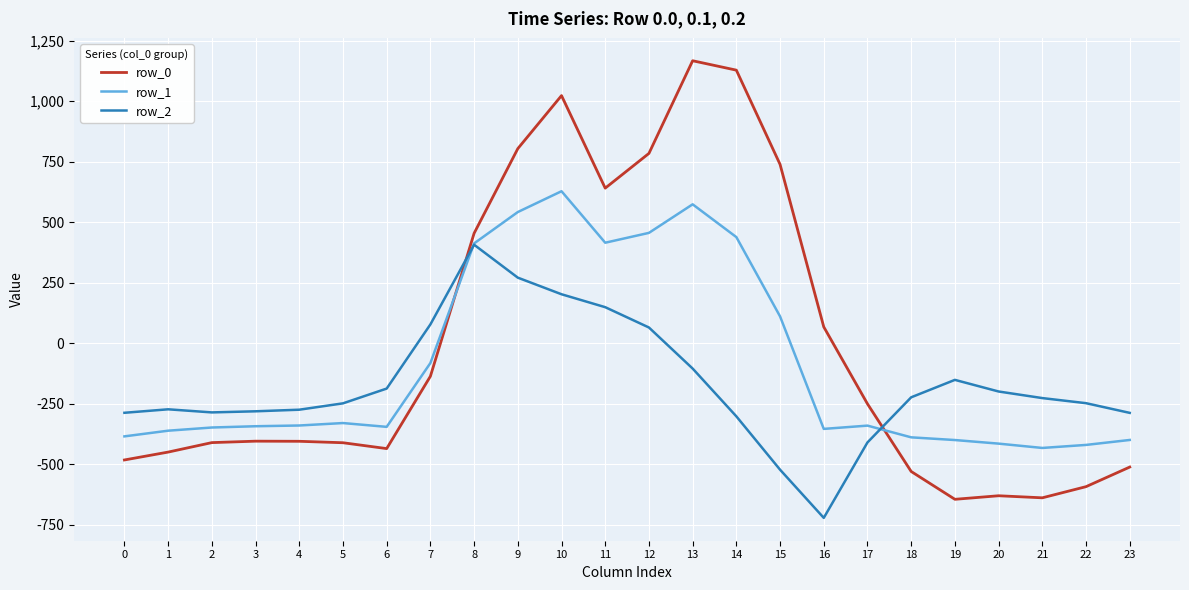

At which category is the sum across all series the highest?

10